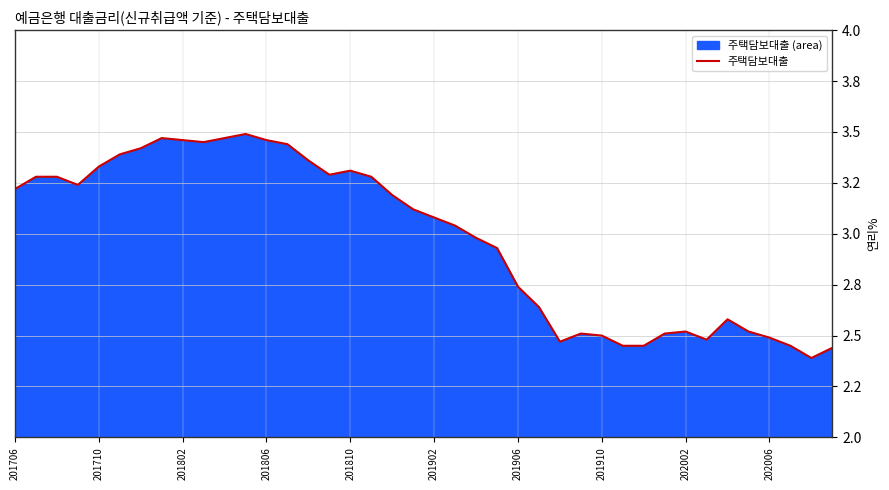

At which label does the data first exceed 3?

201706